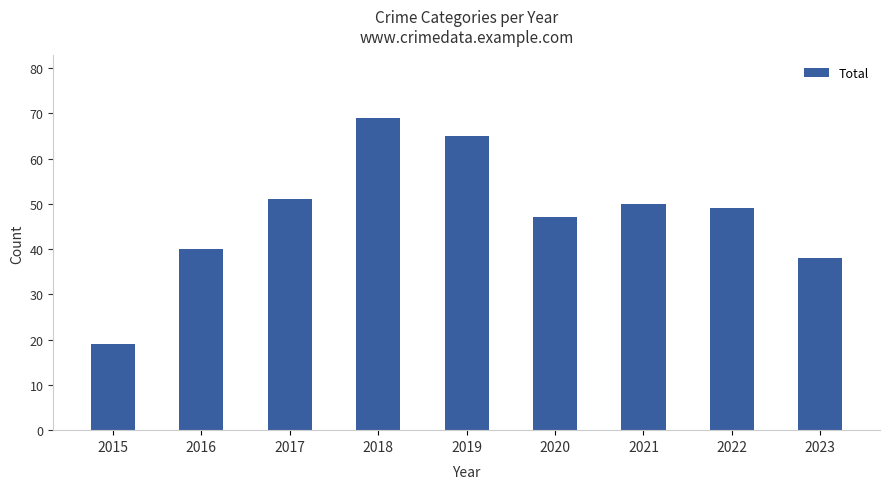

At which label is the value closest to 44?

2020